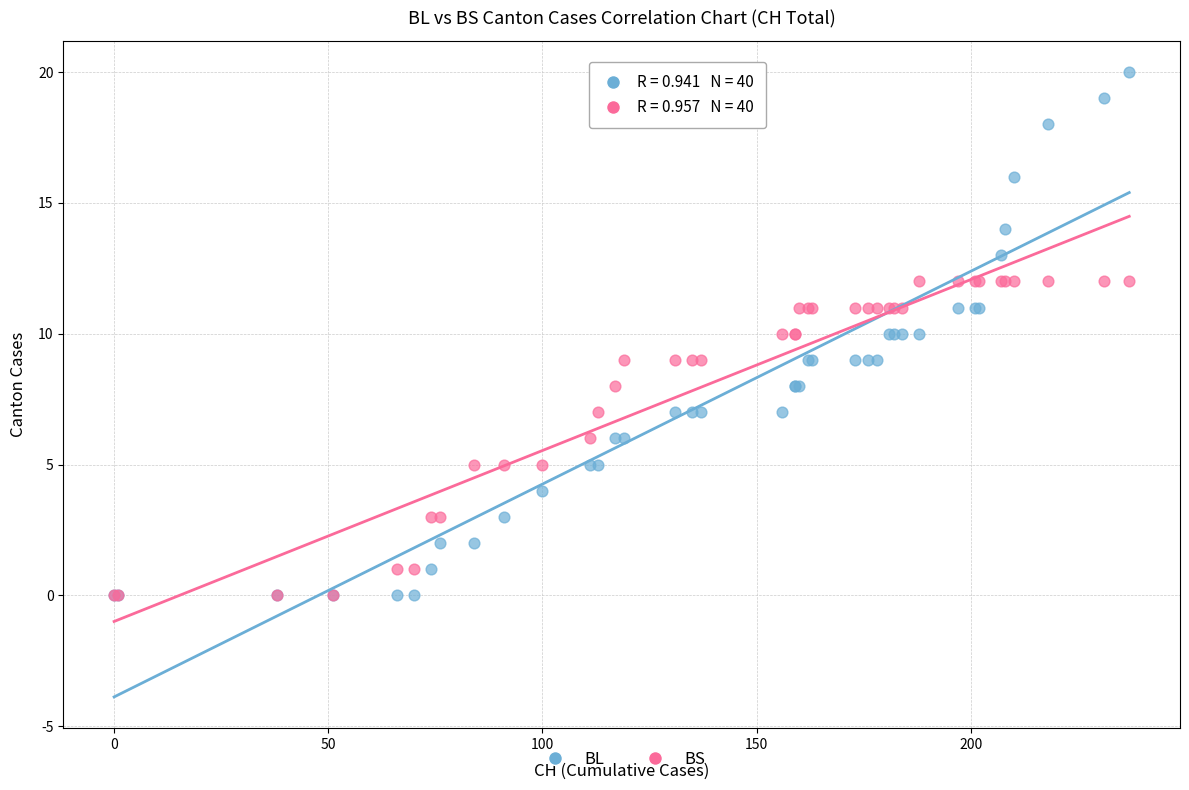

What are all the series names shown in the legend?

BL, BS